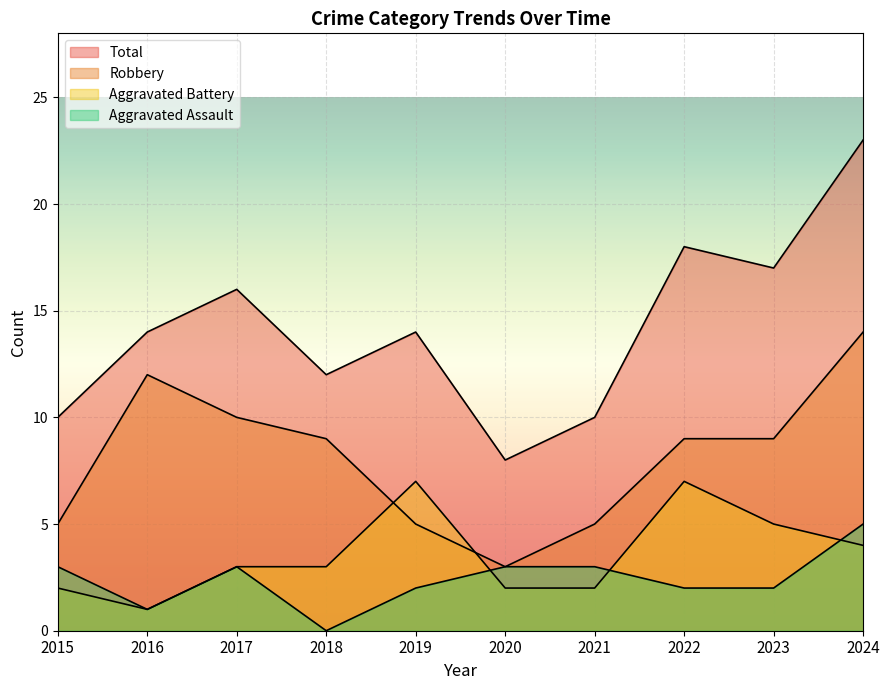

List the labels in order of Aggravated Battery value, smallest first.

2016, 2015, 2020, 2021, 2017, 2018, 2024, 2023, 2019, 2022